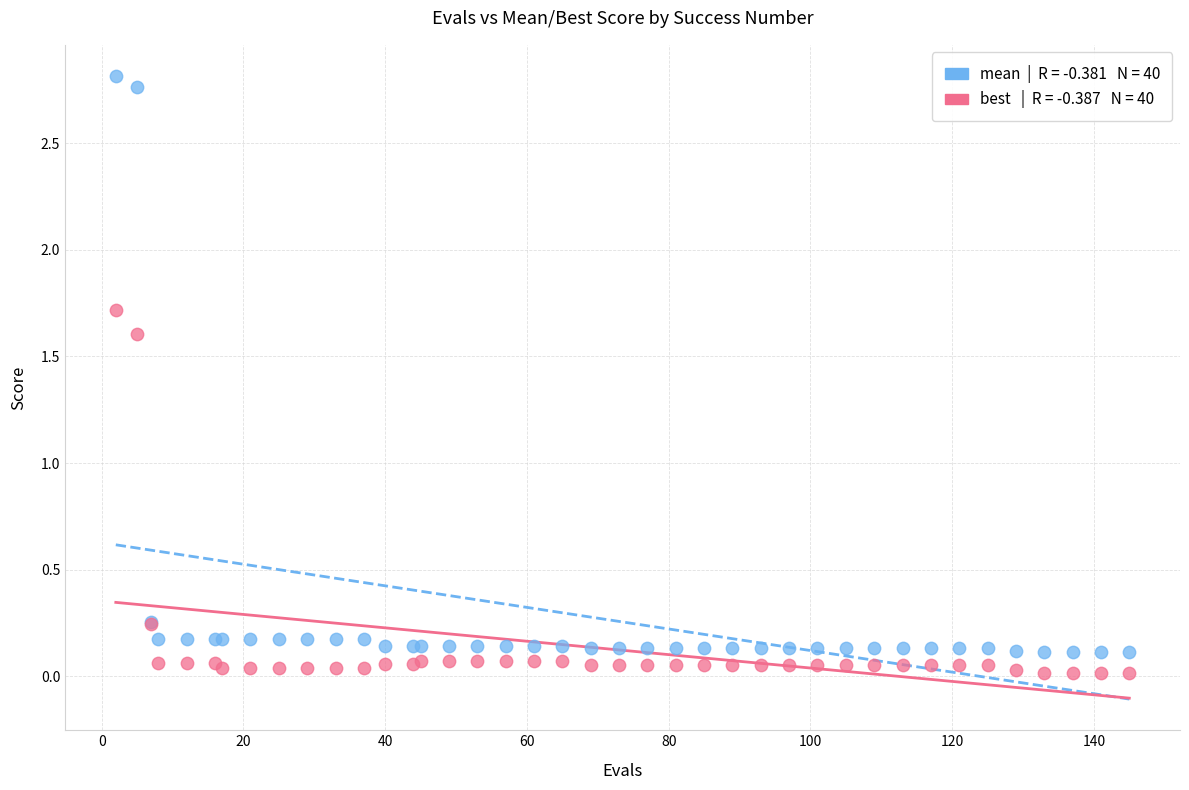

Across all series, what Y value is closest to 1?

1.6